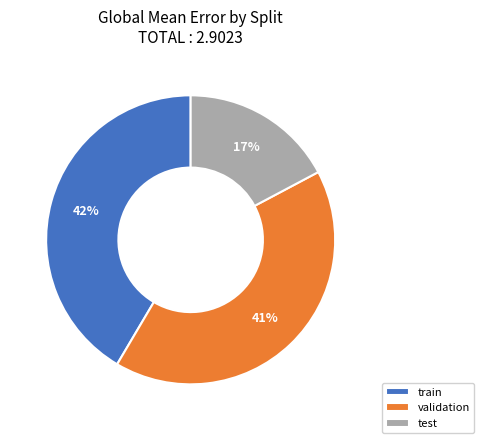

Which category has the smallest portion of the pie?

test